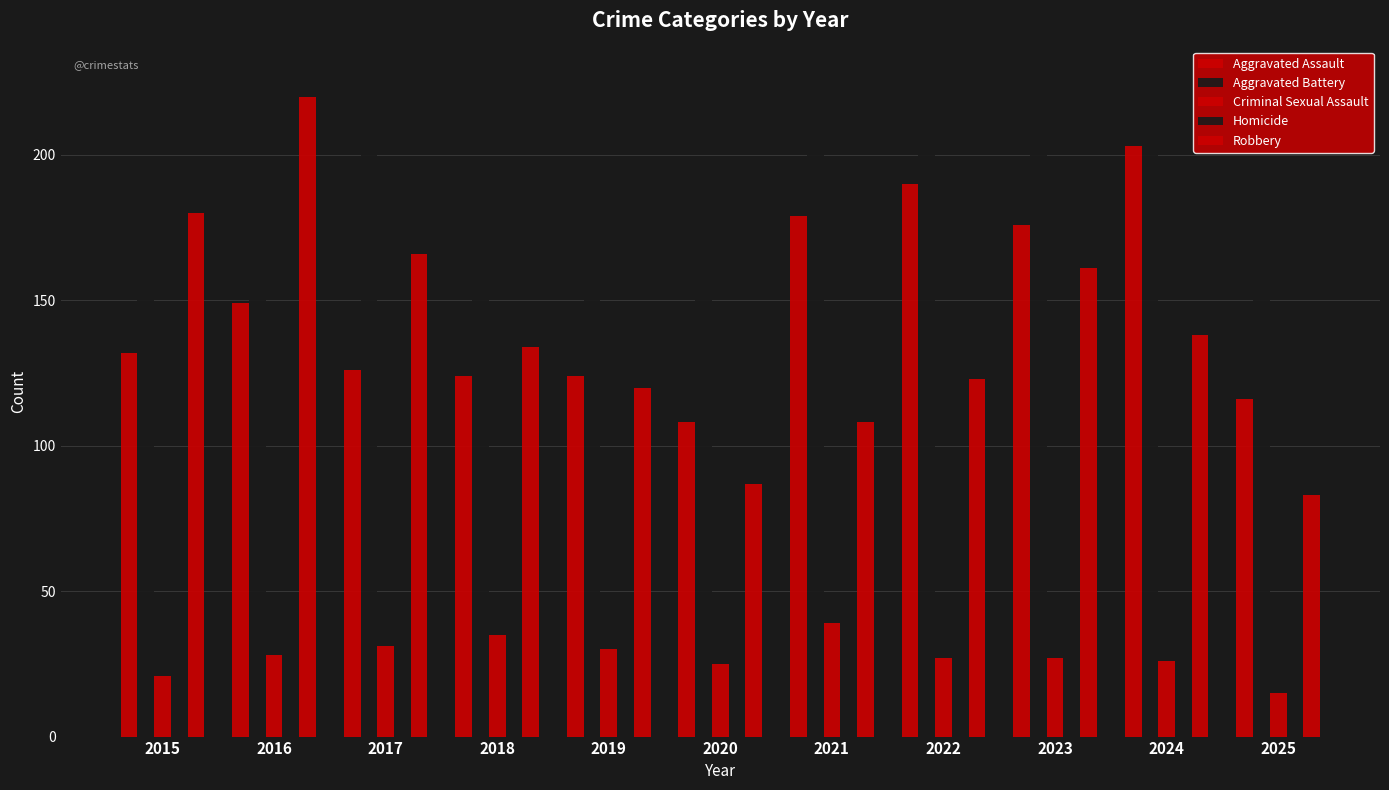

Does the chart contain any negative values?

No